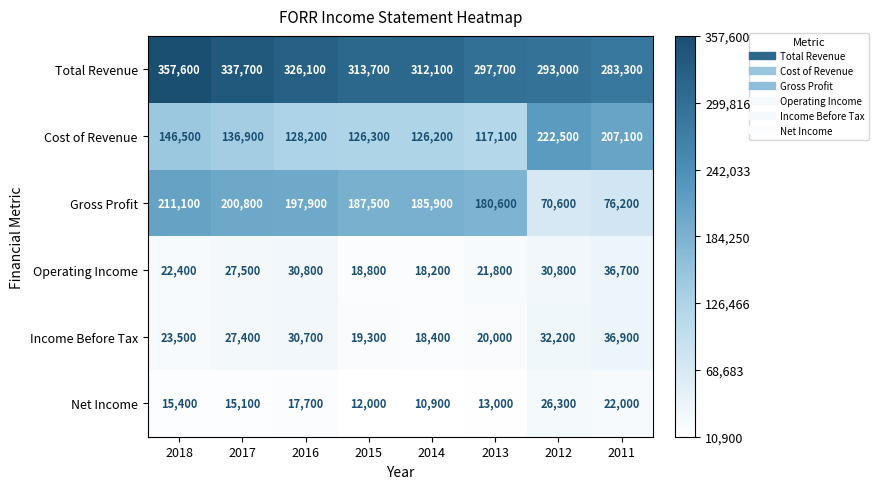

List the series in order of their peak value, lowest first.

Net Income, Operating Income, Income Before Tax, Gross Profit, Cost of Revenue, Total Revenue